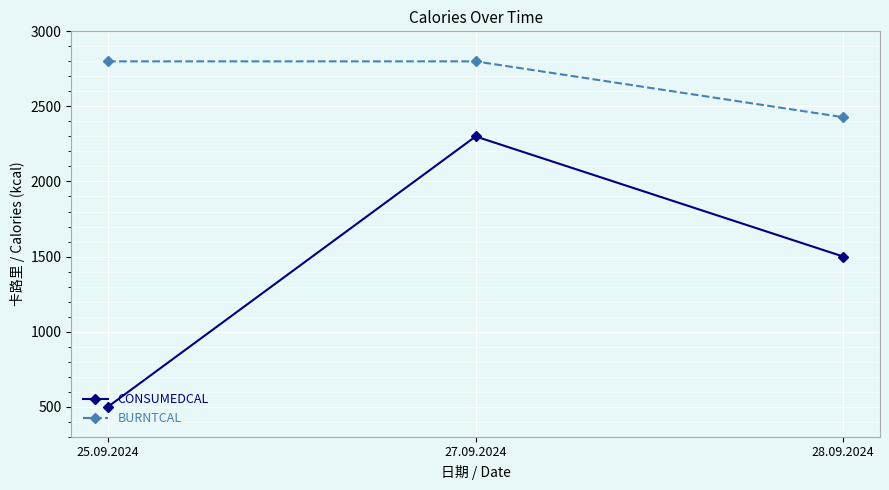

Count the CONSUMEDCAL values in the range 500 to 2300.

3